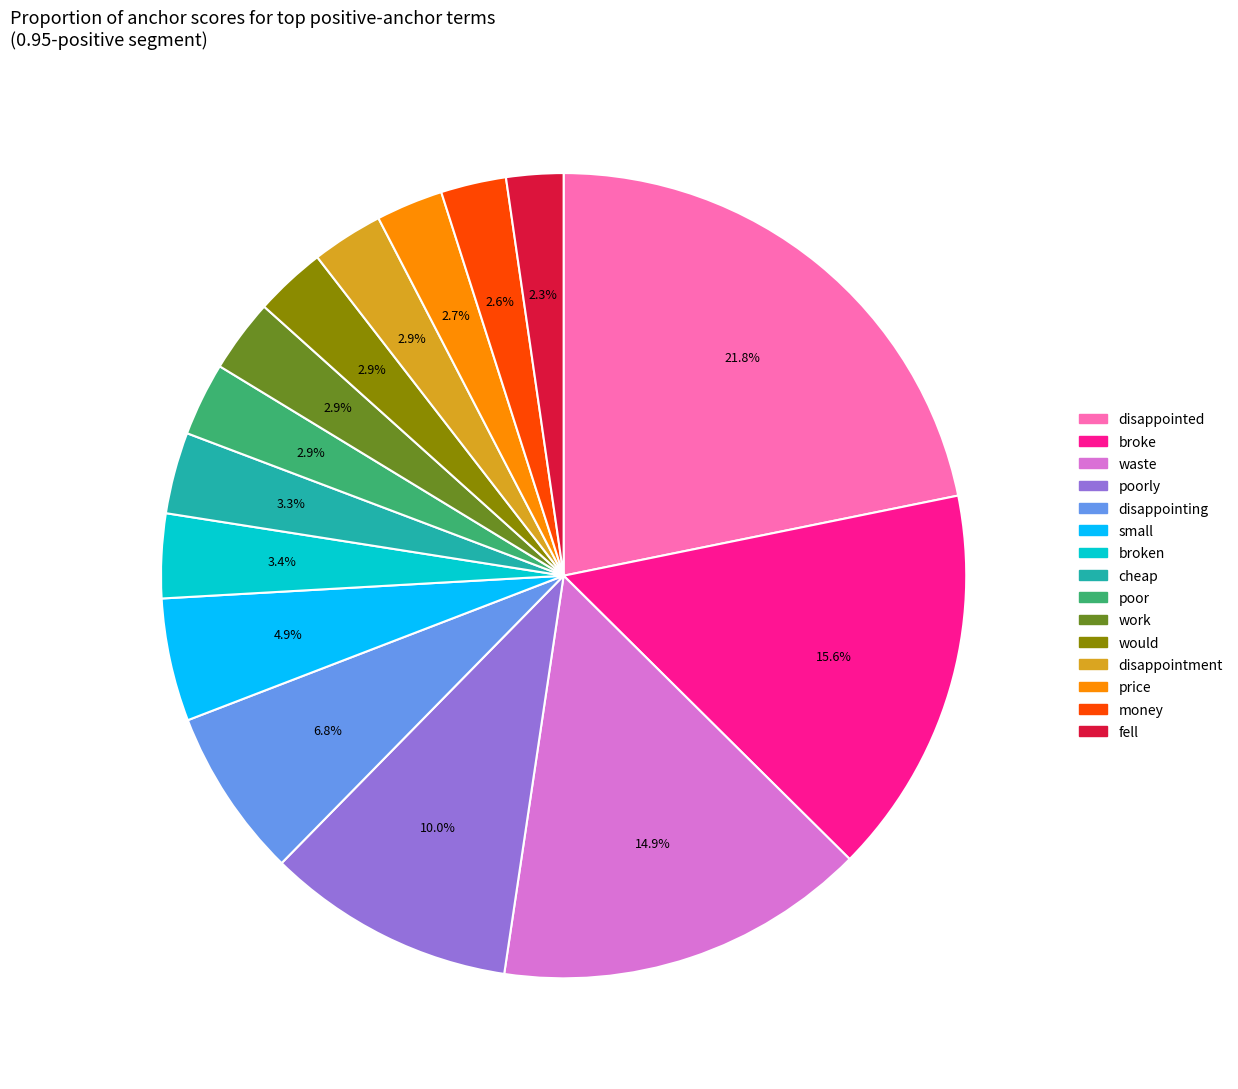

Is there any slice that represents more than half of the pie?

No